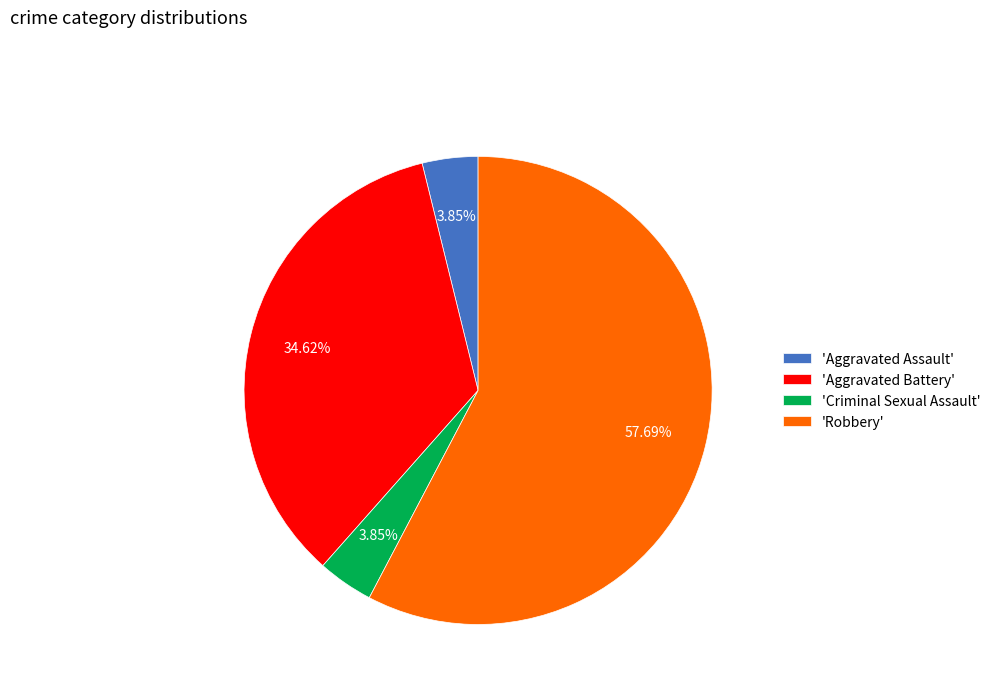

How many slices are in this pie chart?

4